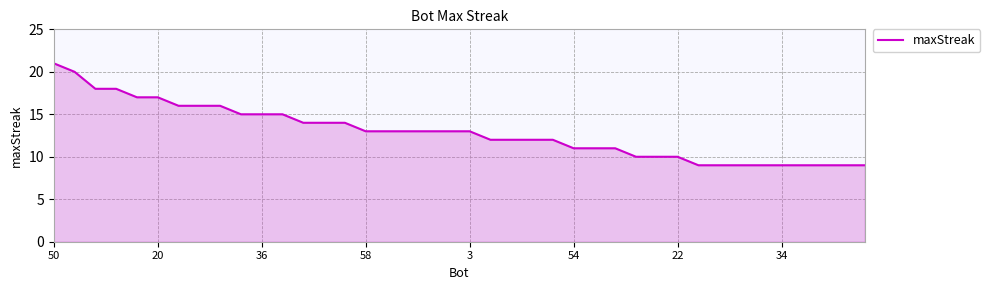

What is the smallest value displayed?

9